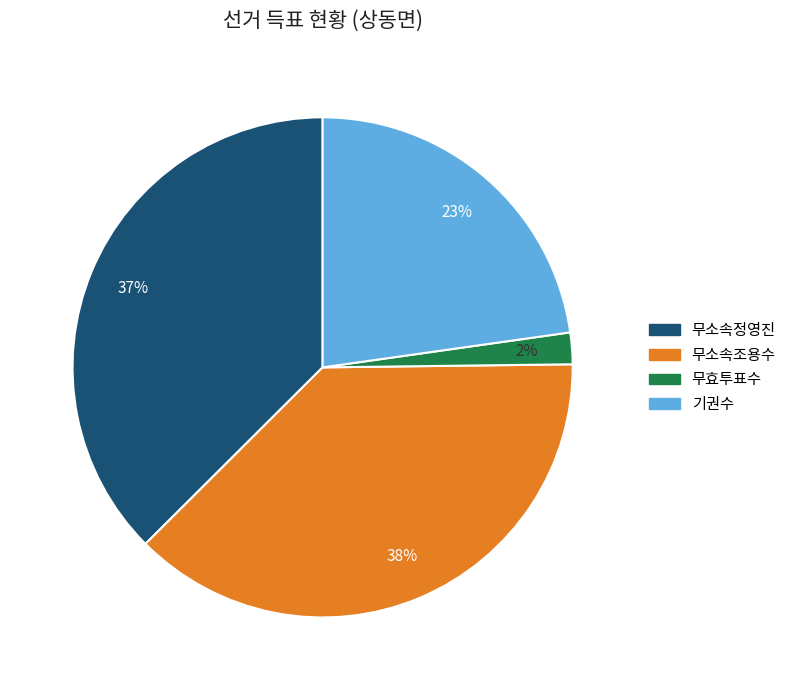

To the nearest percent, what is the average slice percentage?

25%